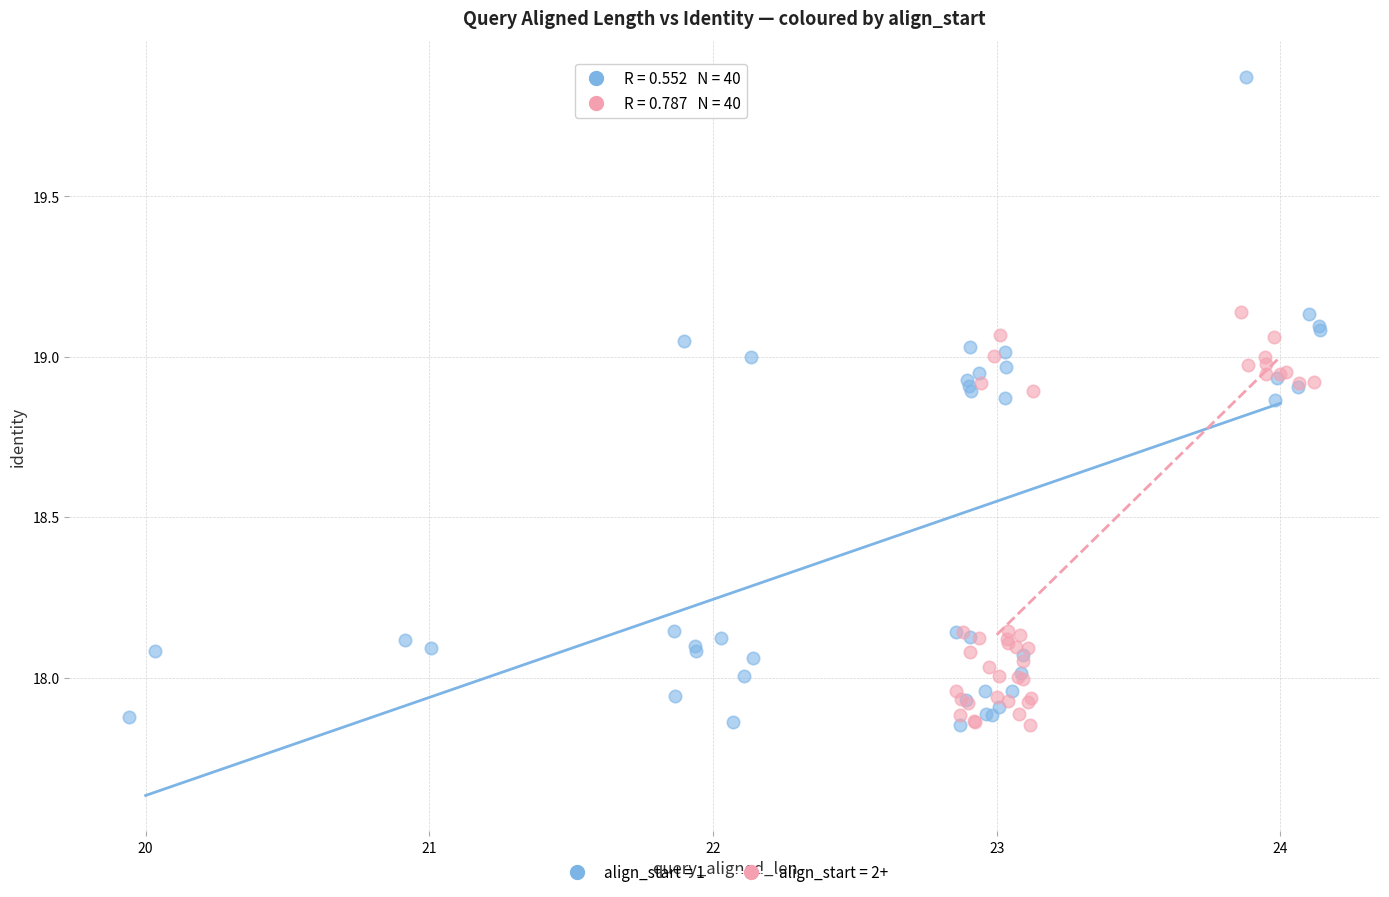

Which series has the widest spread of Y values?

align_start = 1